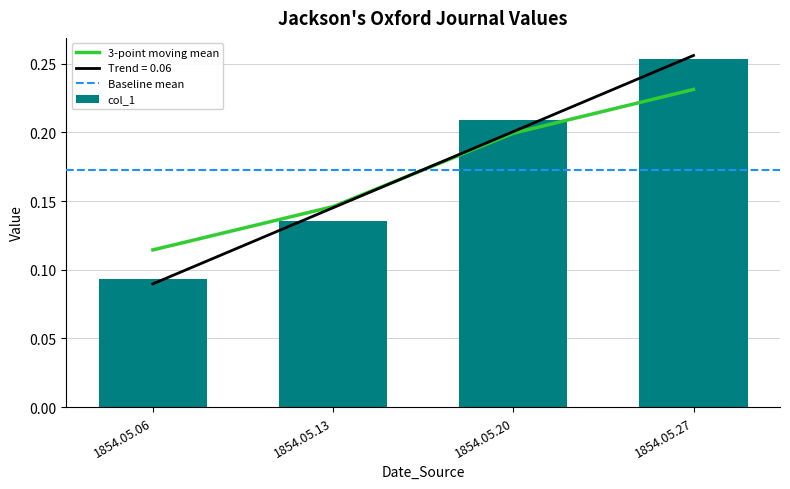

At which label does col_1 reach its peak?

1854.05.27